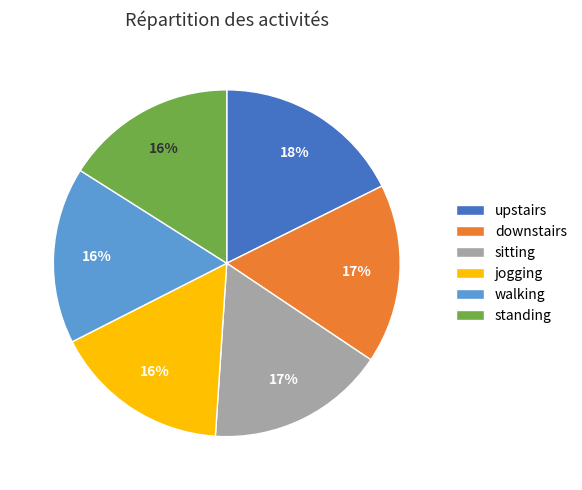

Between walking and upstairs, which is larger?

upstairs